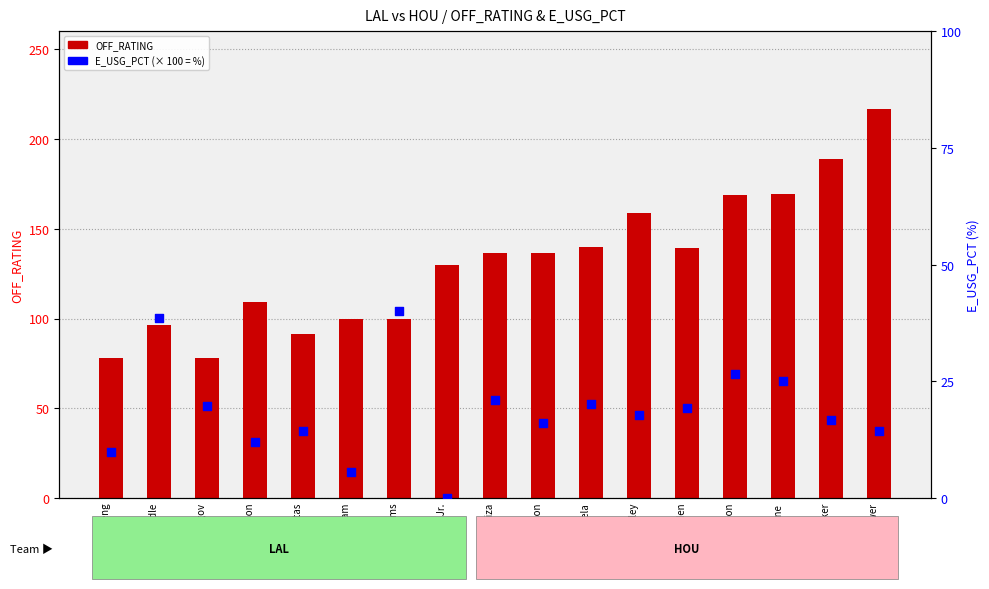

At how many categories does at least one series exceed 57?

17